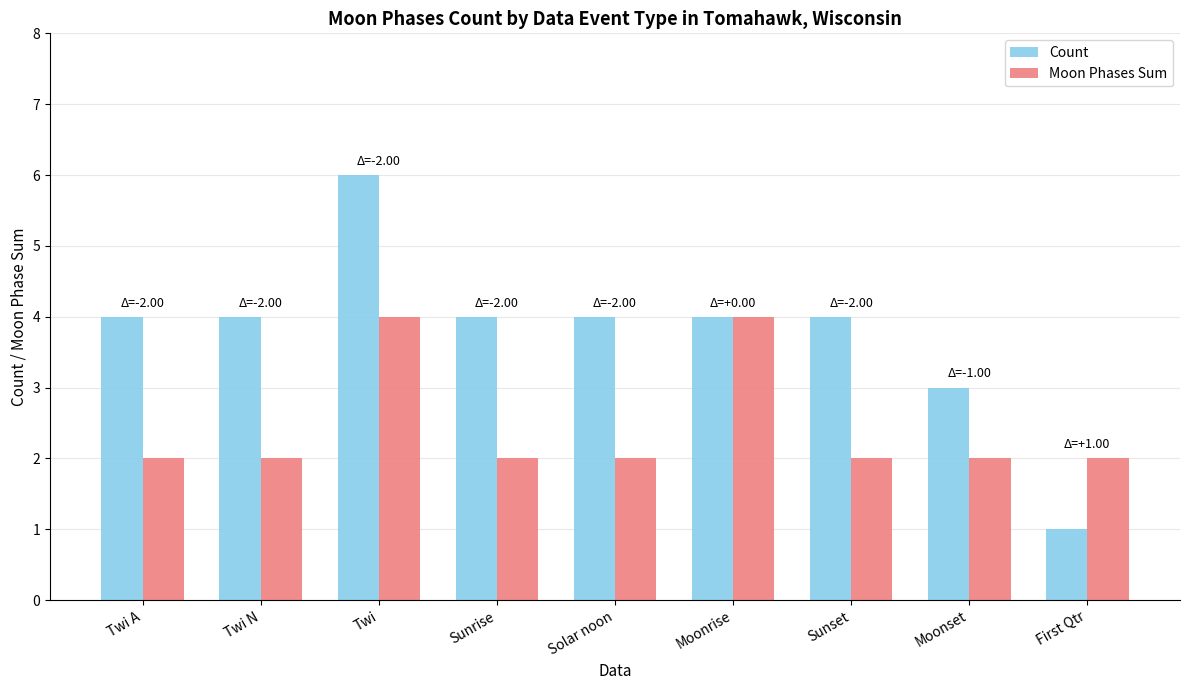

What is the difference between the maximum and minimum values in the Count series?

5